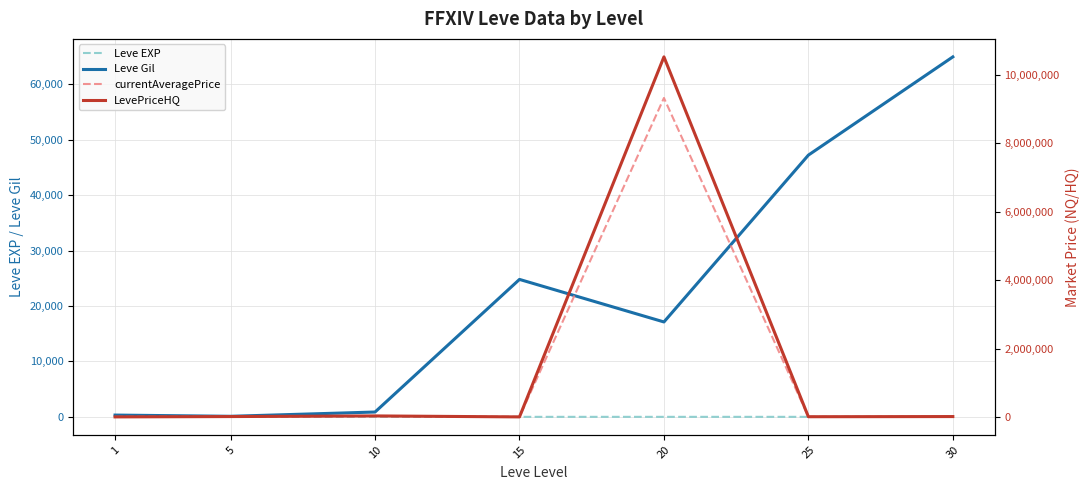

True or false: LevePriceHQ and Leve Gil intersect in this chart.

True